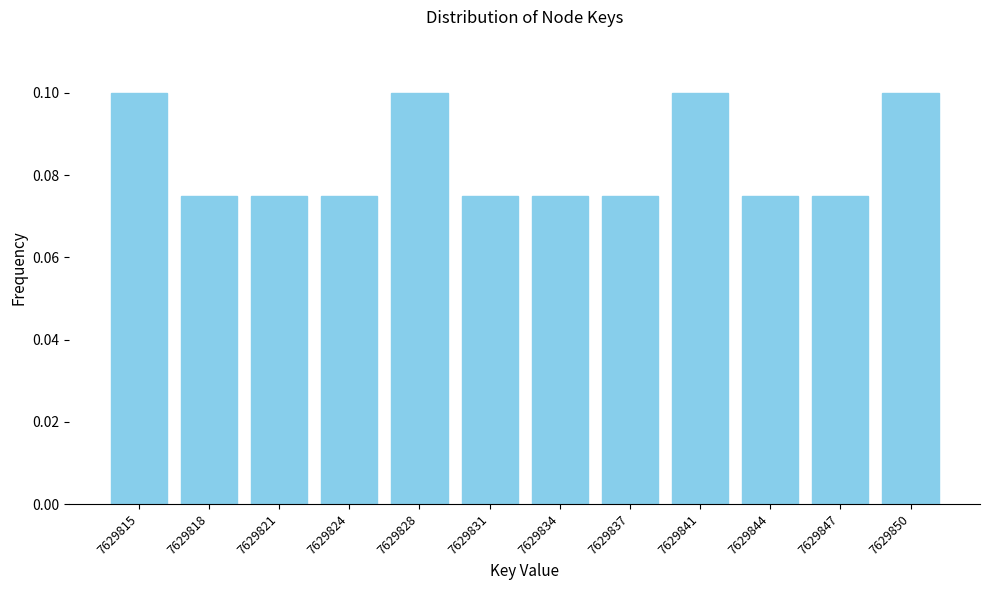

What is the sum of all values?

1.0